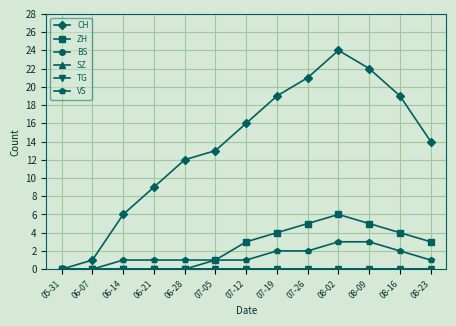

Reading right to left, what are all the values shown in this chart?

CH: 08-23=14	08-16=19	08-09=22	08-02=24	07-26=21	07-19=19	07-12=16	07-05=13	06-28=12	06-21=9	06-14=6	06-07=1	05-31=0
ZH: 08-23=3	08-16=4	08-09=5	08-02=6	07-26=5	07-19=4	07-12=3	07-05=1	06-28=0	06-21=0	06-14=0	06-07=0	05-31=0
BS: 08-23=0	08-16=0	08-09=0	08-02=0	07-26=0	07-19=0	07-12=0	07-05=0	06-28=0	06-21=0	06-14=0	06-07=0	05-31=0
SZ: 08-23=0	08-16=0	08-09=0	08-02=0	07-26=0	07-19=0	07-12=0	07-05=0	06-28=0	06-21=0	06-14=0	06-07=0	05-31=0
TG: 08-23=0	08-16=0	08-09=0	08-02=0	07-26=0	07-19=0	07-12=0	07-05=0	06-28=0	06-21=0	06-14=0	06-07=0	05-31=0
VS: 08-23=1	08-16=2	08-09=3	08-02=3	07-26=2	07-19=2	07-12=1	07-05=1	06-28=1	06-21=1	06-14=1	06-07=0	05-31=0